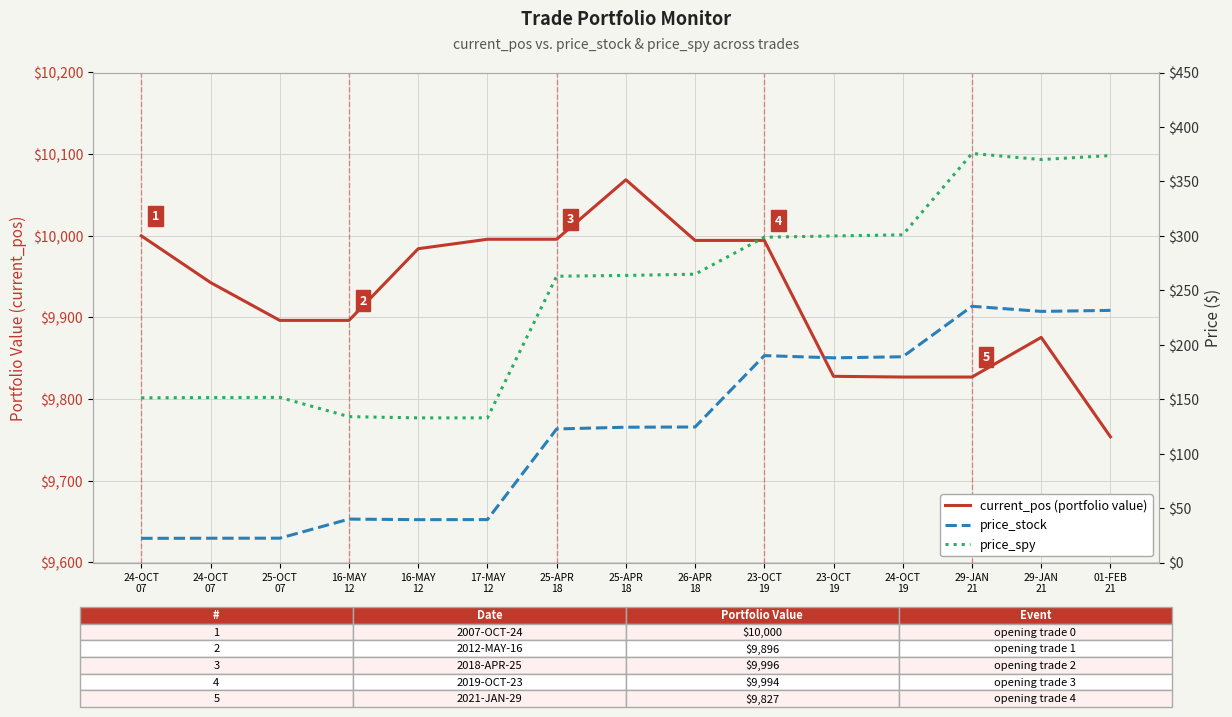

Is it true that current_pos (portfolio value) equals 9875.7 at 29-JAN
21?

True